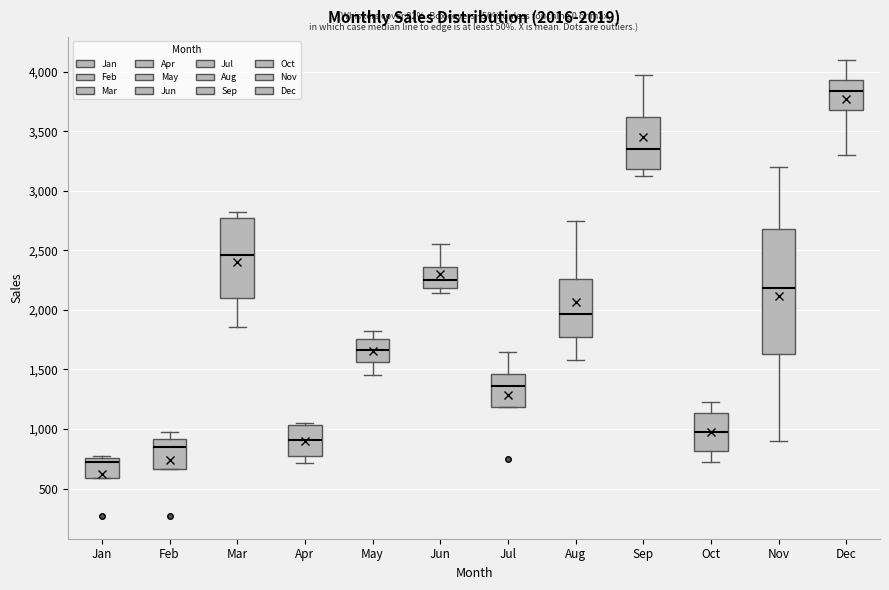

Which box's median line is the lowest?

Jan